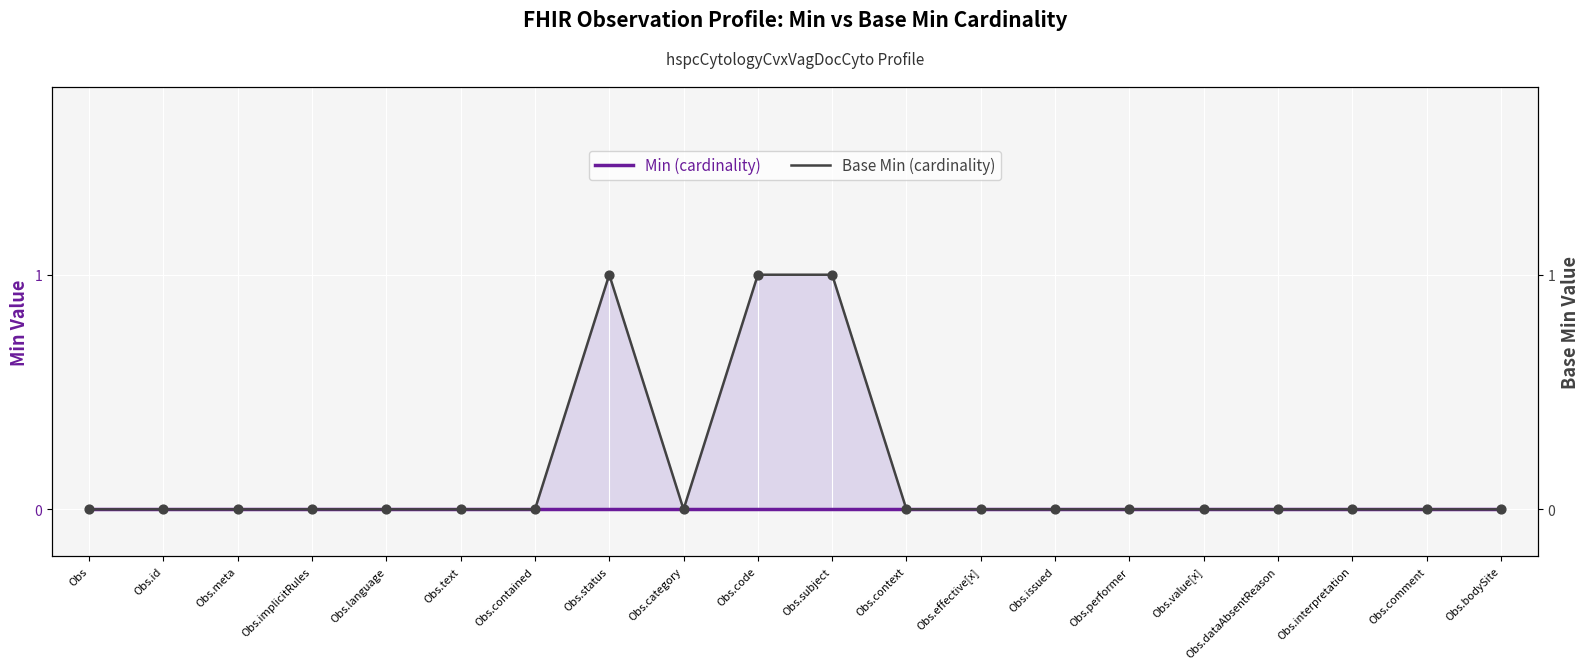

Which series contains the lowest Y value?

Min (cardinality)